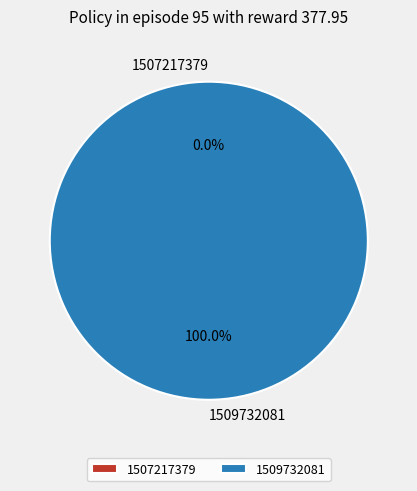

Is there a majority slice in this chart?

Yes